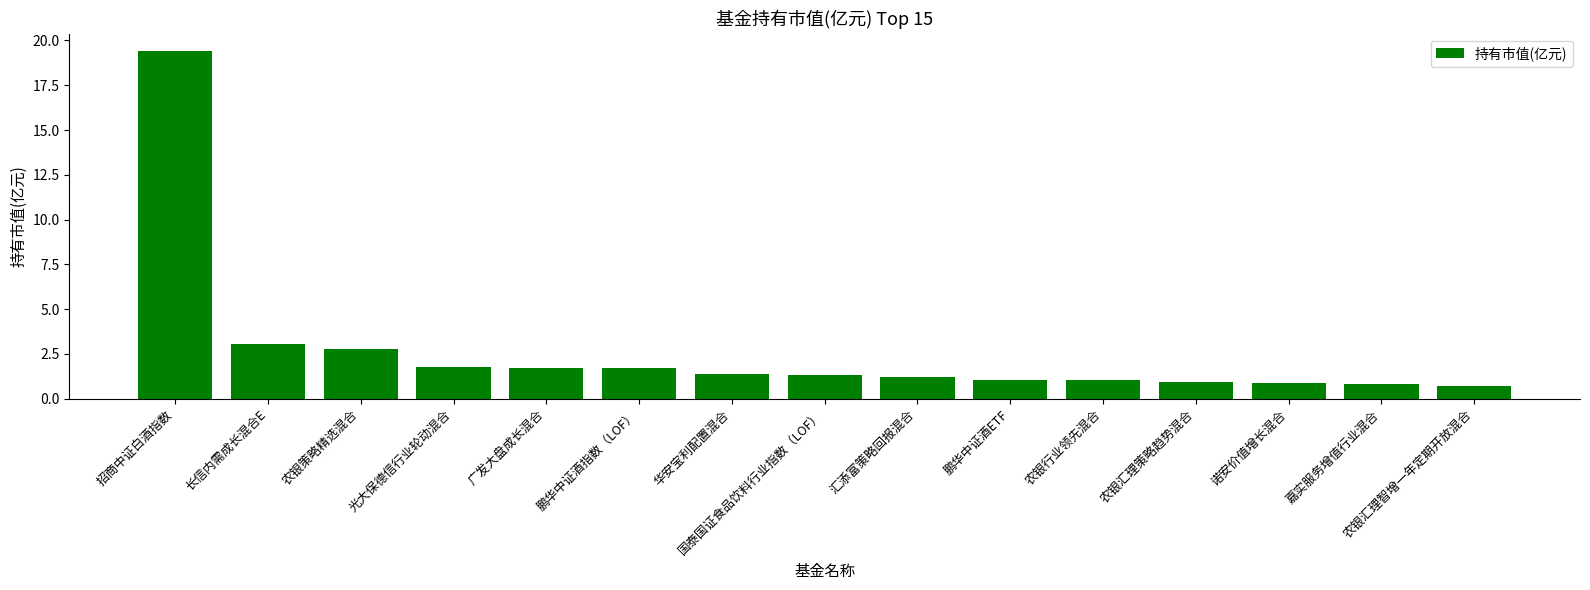

What is the sum of all values?

39.7